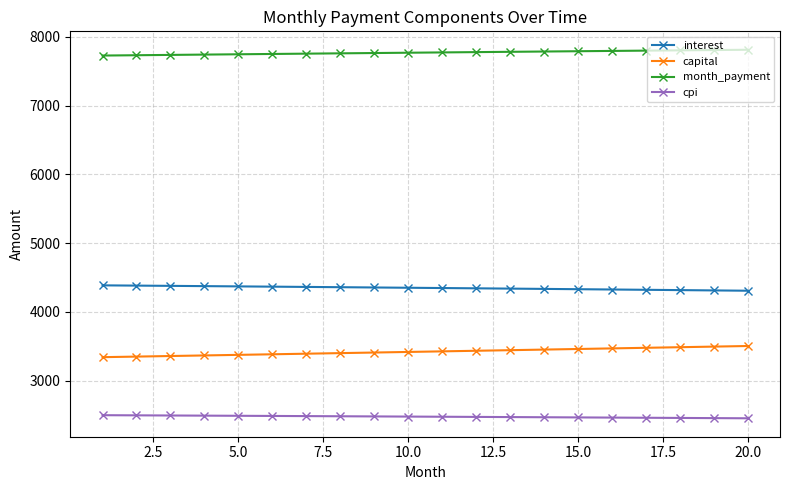

True or false: capital and cpi cross at least once.

False